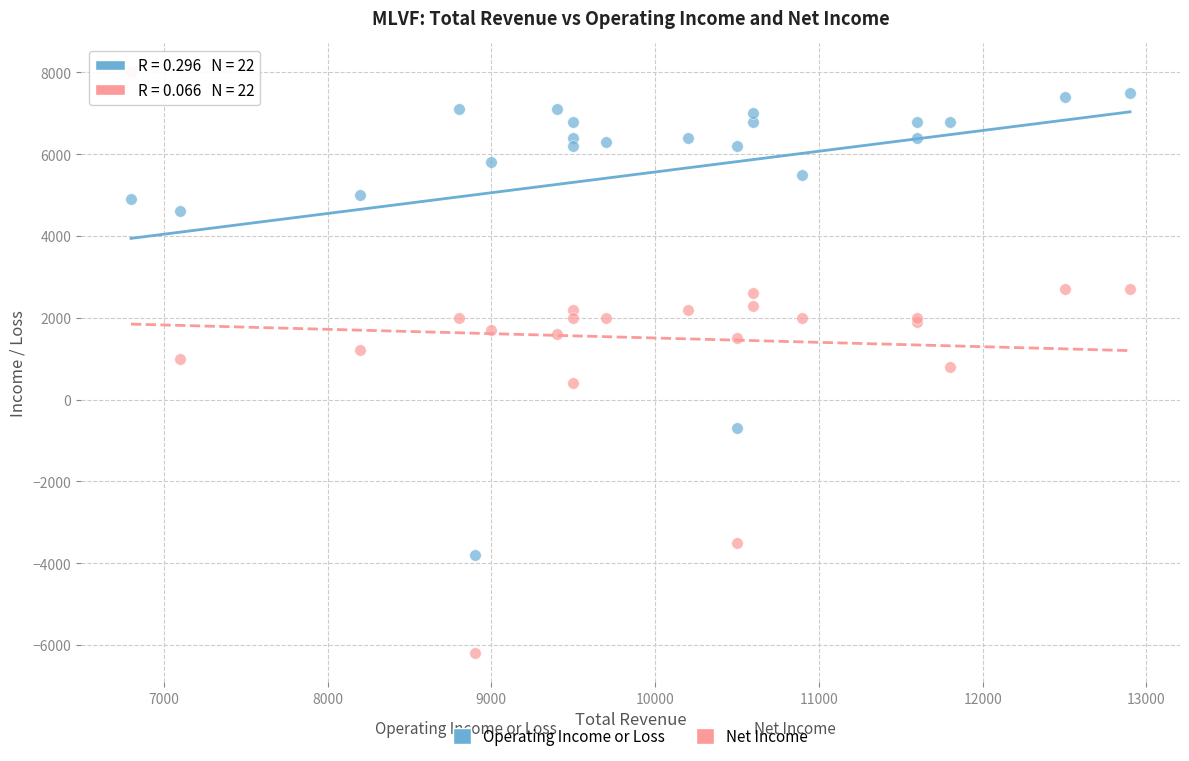

Which series has the largest Y range (max minus min)?

Net Income